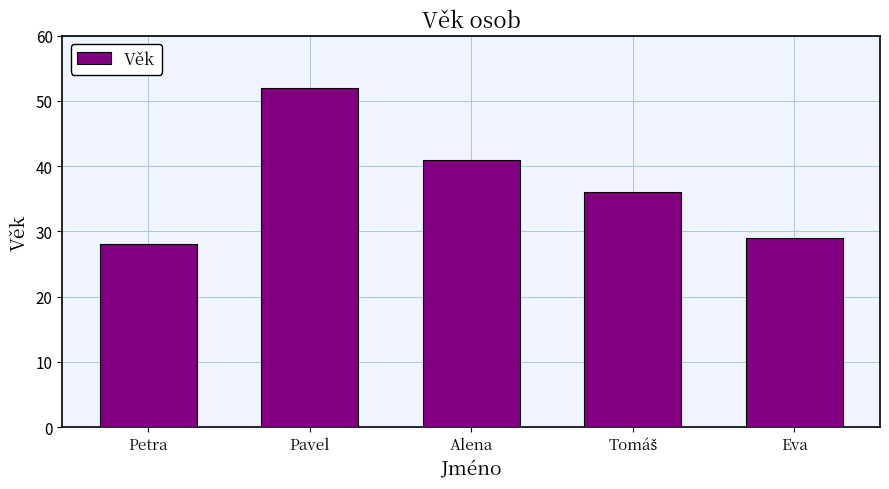

What is the maximum value shown in the chart?

52